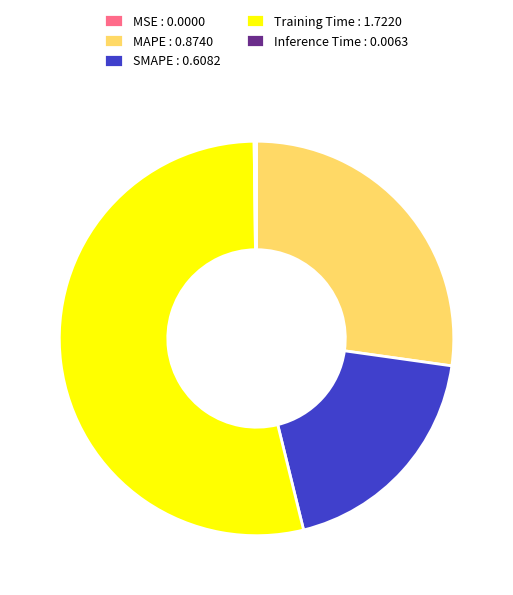

Is it true that Training Time : 1.7220 is 54% of the pie?

True